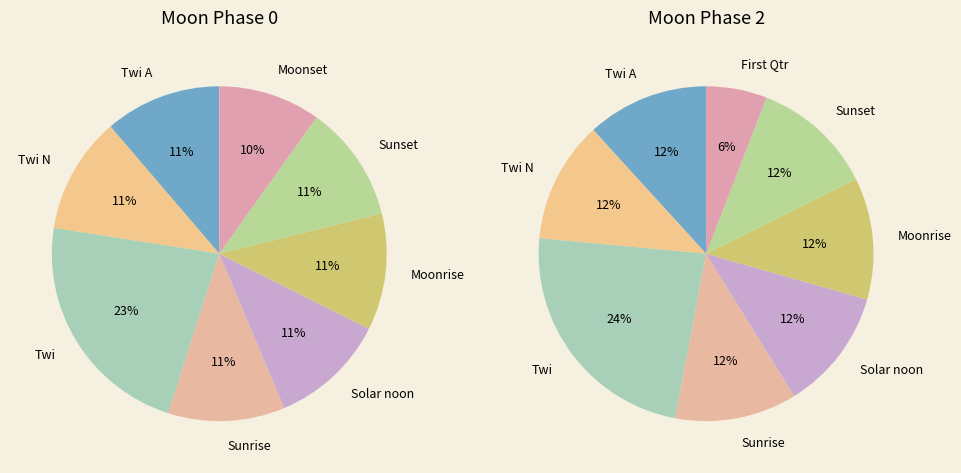

To the nearest percent, what is the average slice percentage?

12%